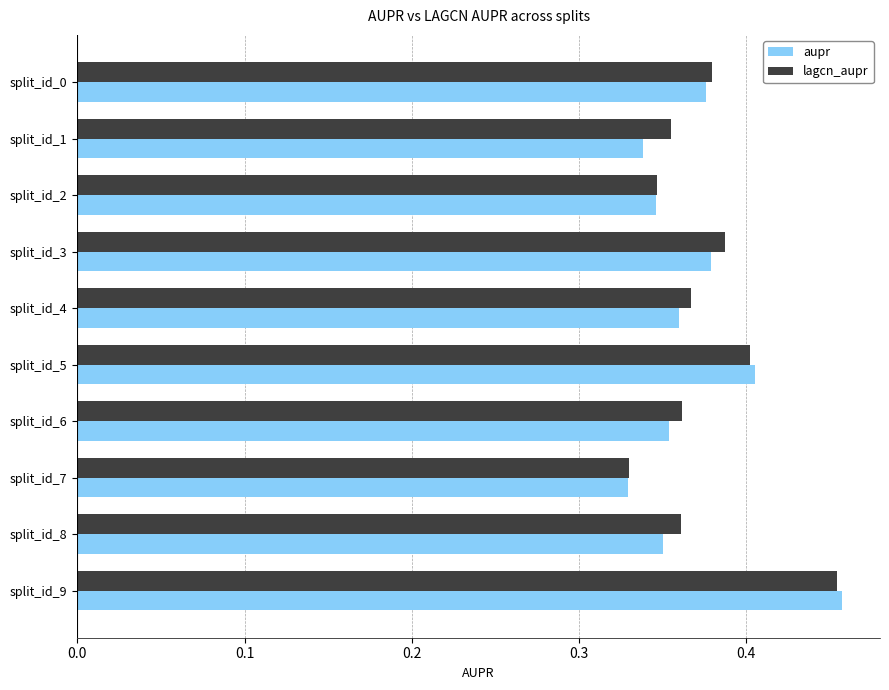

The value of lagcn_aupr at split_id_1 is 0.2. True or false?

False